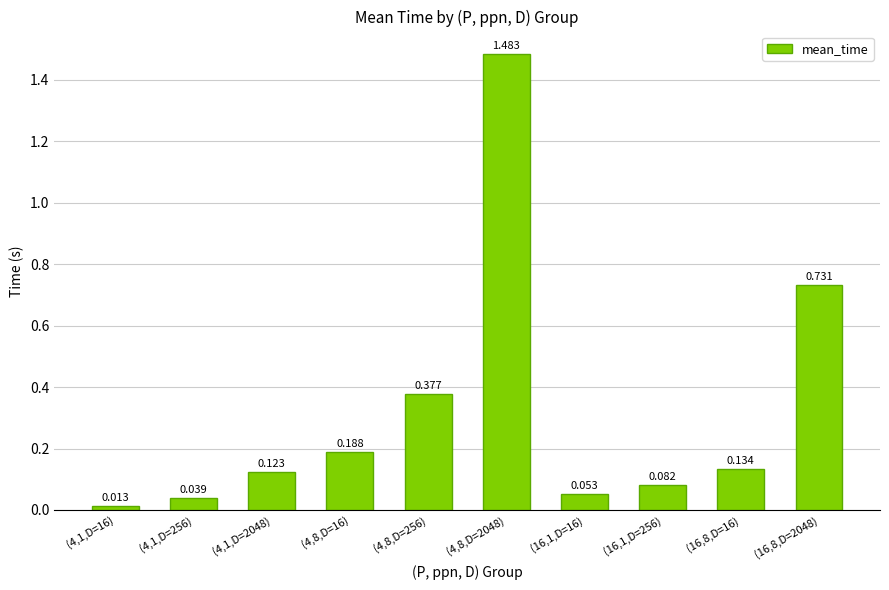

At which label is the value closest to 0?

(4,1,D=16)